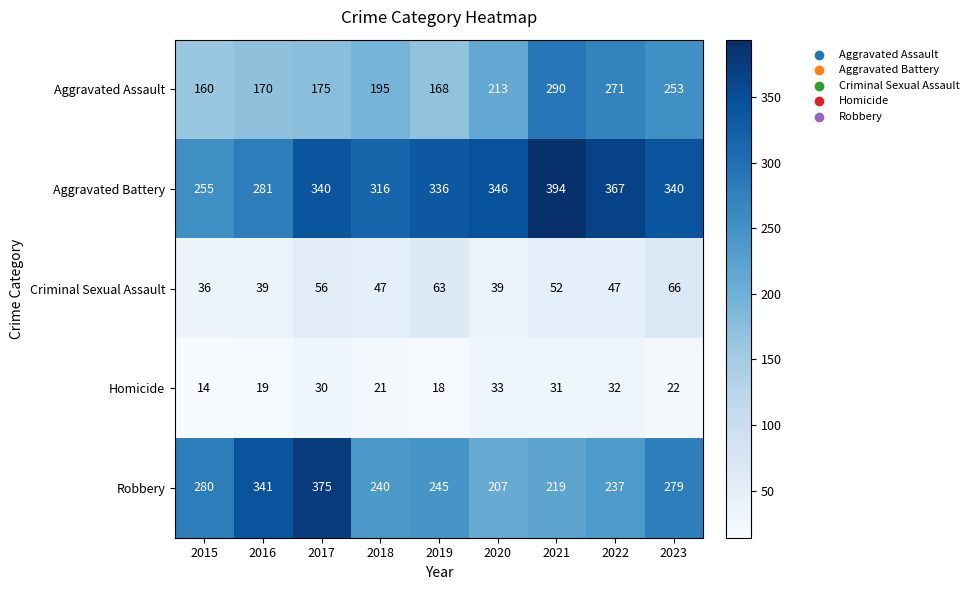

What is the approximate value of Aggravated Assault at 2023, to the nearest 50?

250